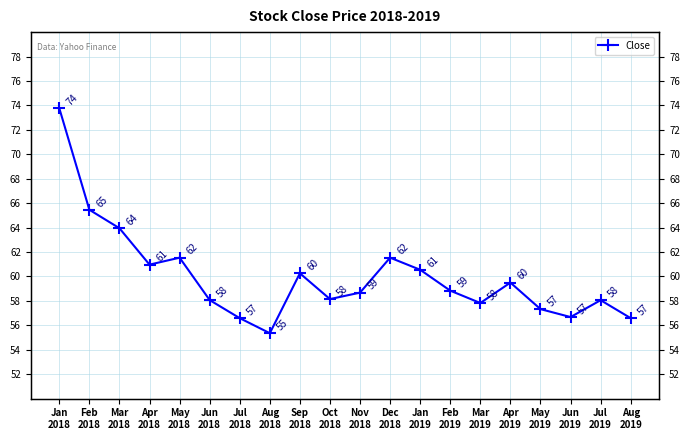

At which category does the chart reach its peak across all series?

Jan
2018